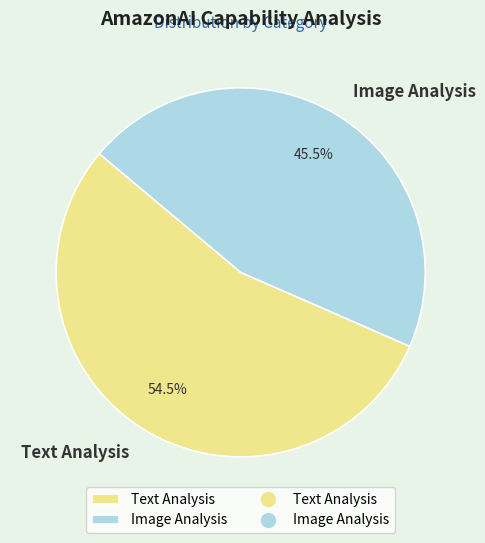

To the nearest percent, what is the difference between the largest and smallest slice percentages?

9%